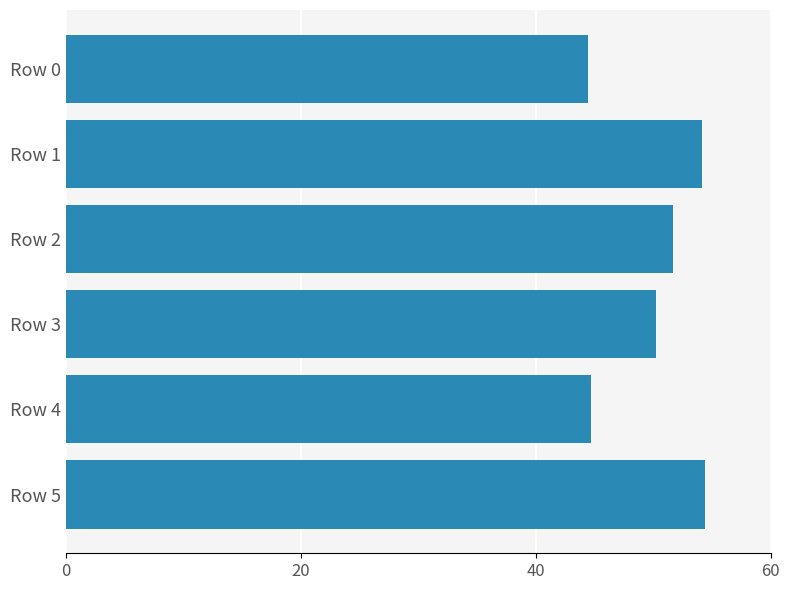

How many categories are shown in the chart?

6